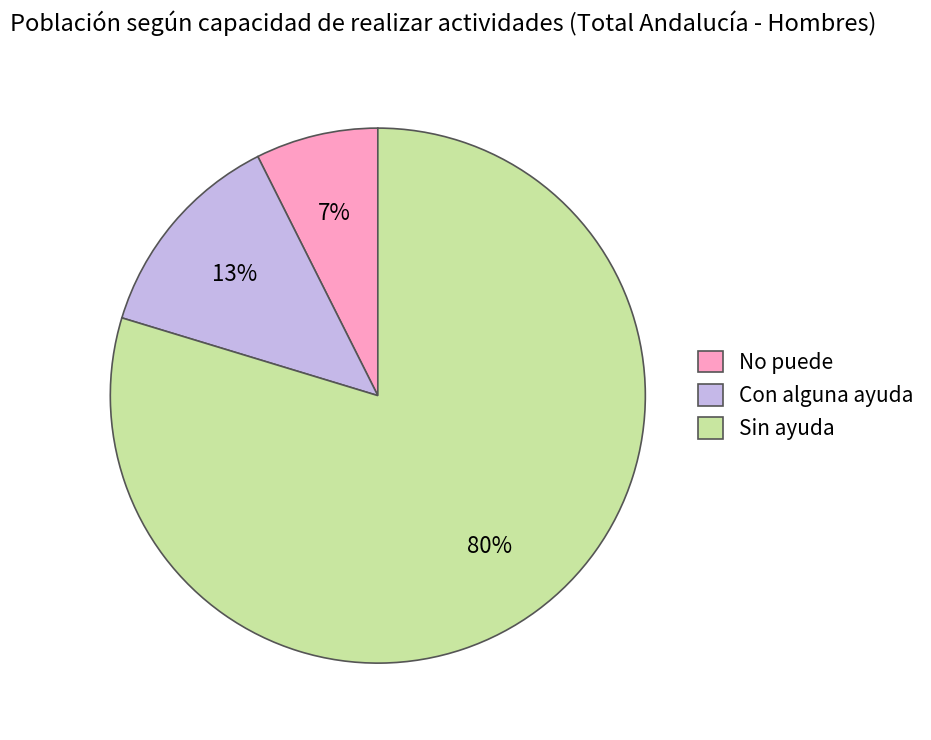

Combined, do Con alguna ayuda and Sin ayuda account for over 50%?

Yes